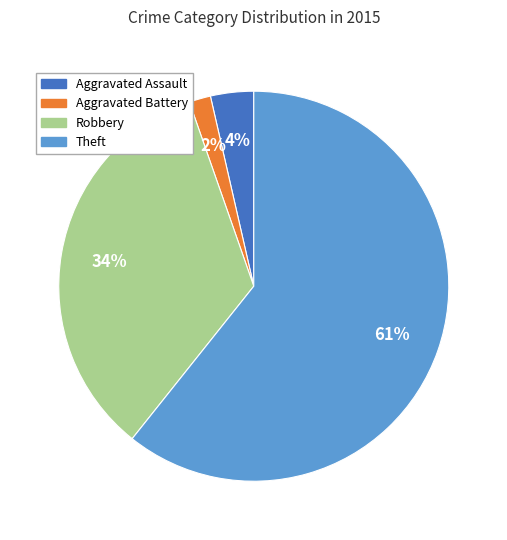

Is there a majority slice in this chart?

Yes